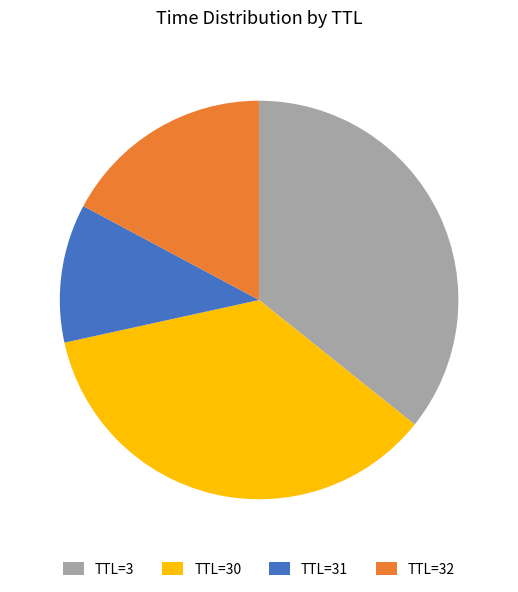

Does any single category account for the majority?

No